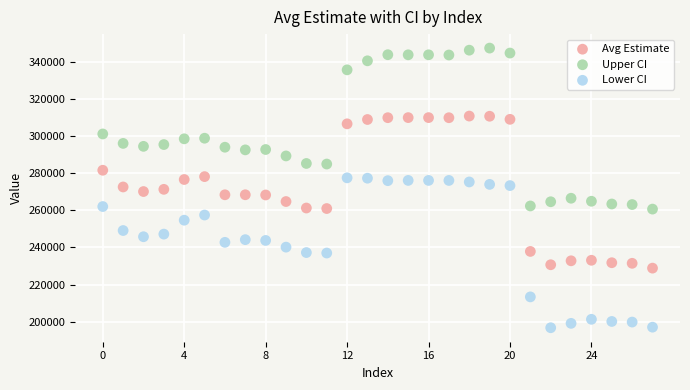

Which series has the largest Y range (max minus min)?

Upper CI